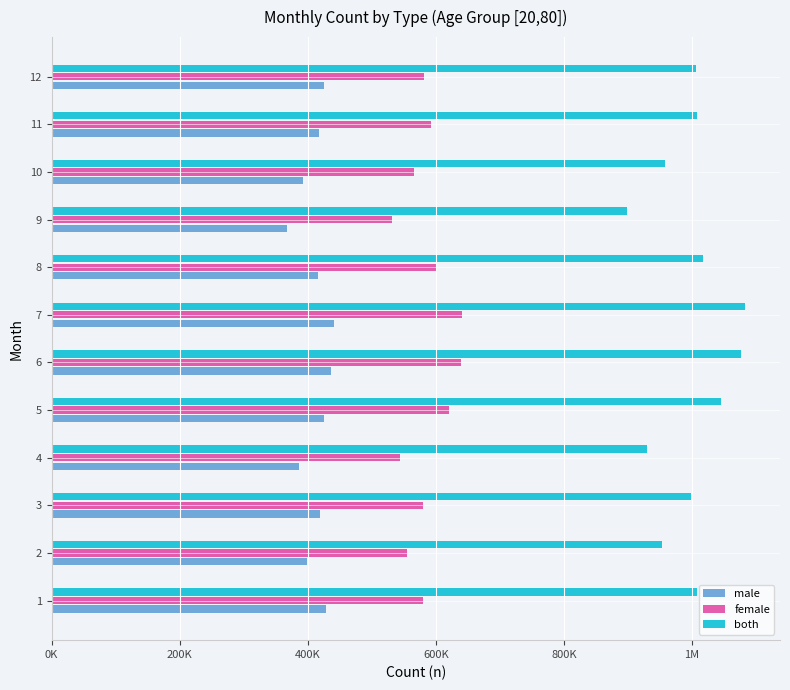

What are all the series names shown in the legend?

male, female, both